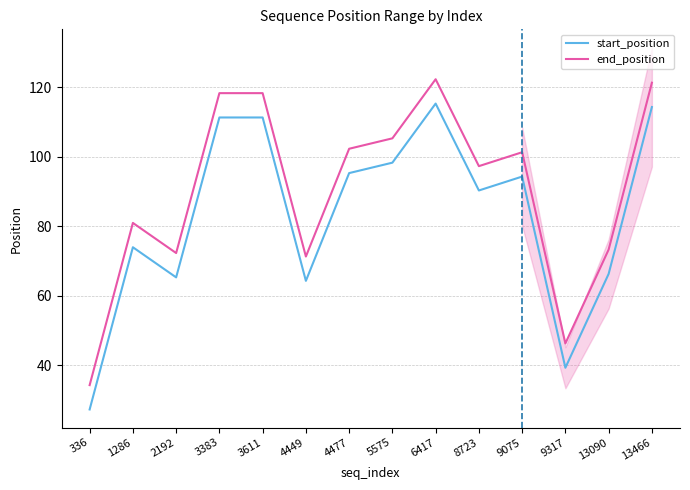

What is the average value of the start_position series?

83.4